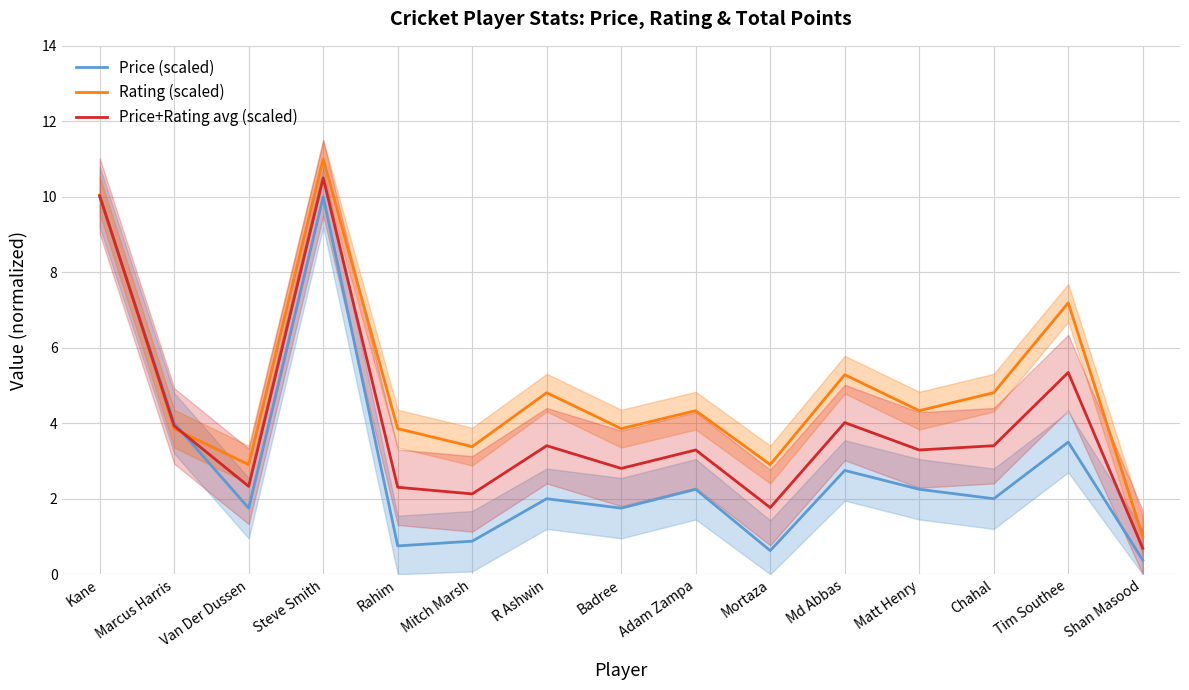

At Steve Smith, list the series in order from smallest to largest.

Price (scaled), Price+Rating avg (scaled), Rating (scaled)